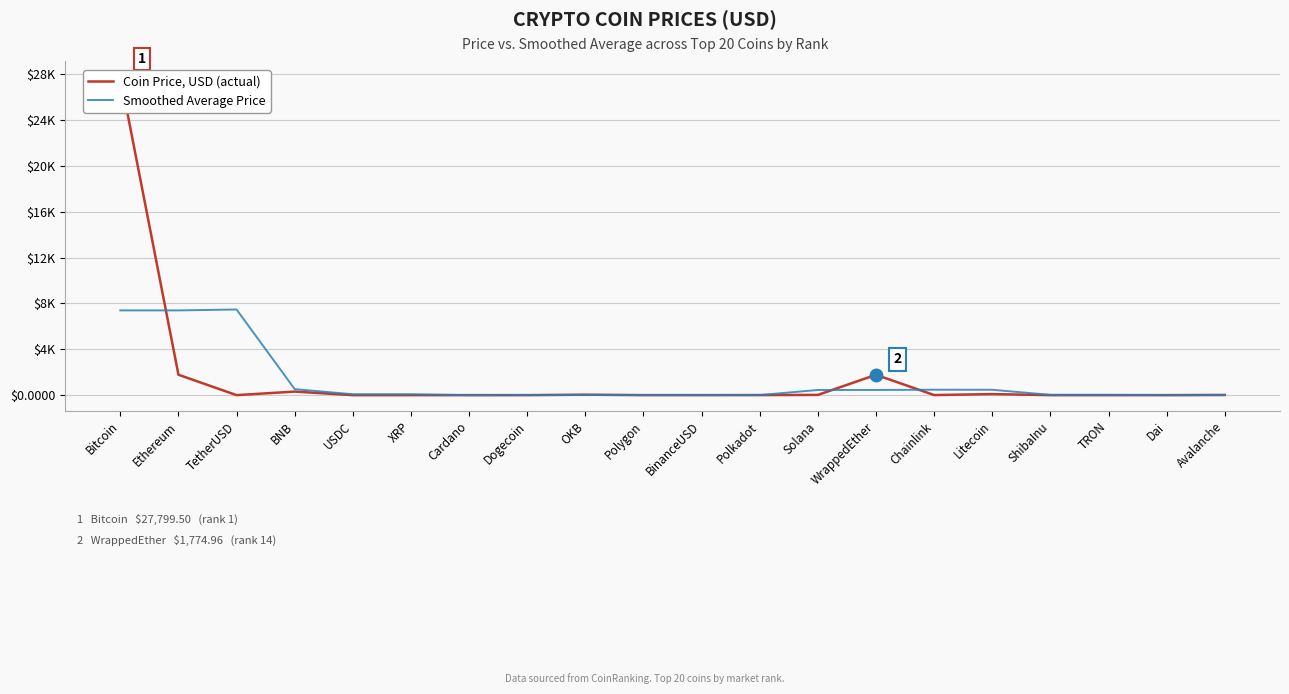

The Coin Price, USD (actual) series shows 74.0 at OKB. True or false?

False